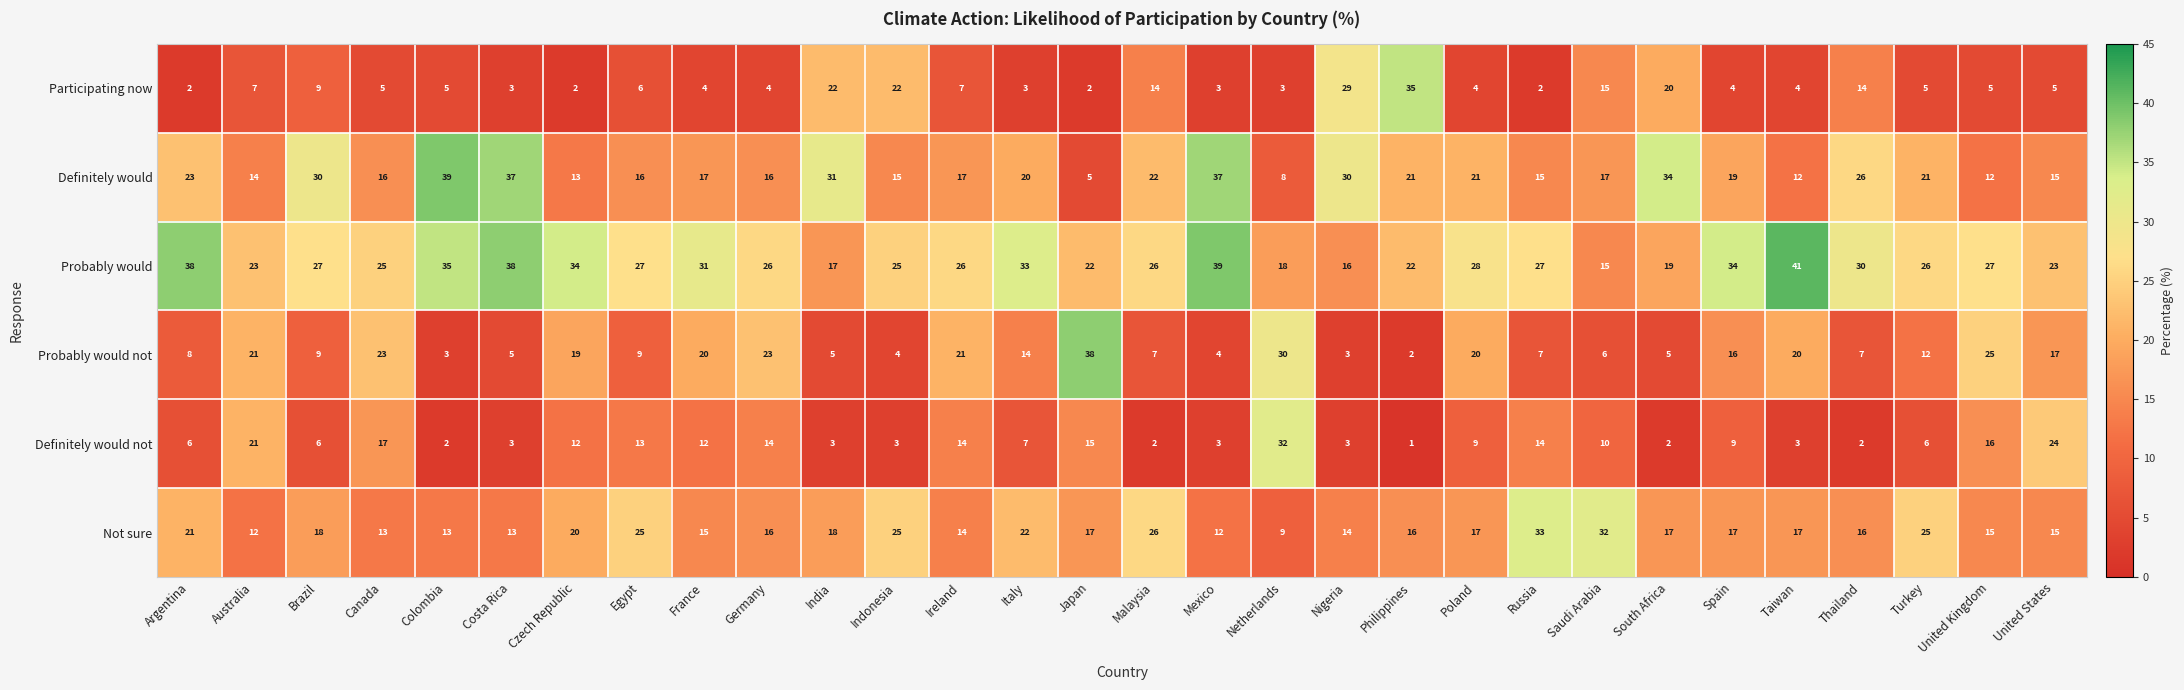

Between Australia and Netherlands, which series saw the biggest shift?

Definitely would not